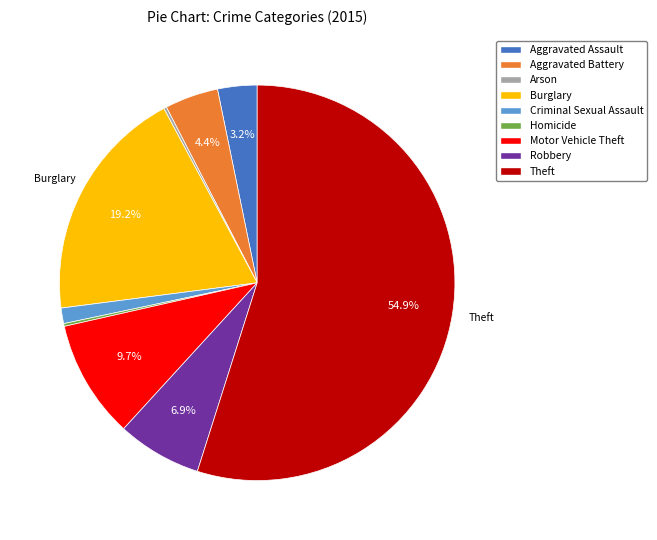

Is there any slice that represents more than half of the pie?

Yes